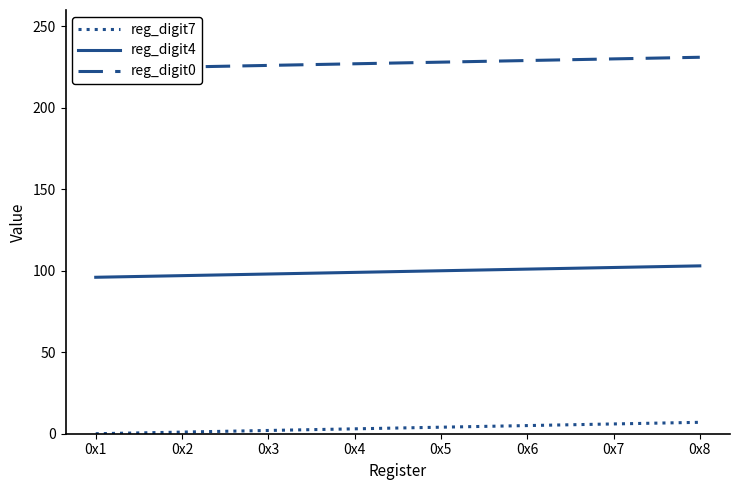

List the series in order of their overall mean, lowest first.

reg_digit7, reg_digit4, reg_digit0